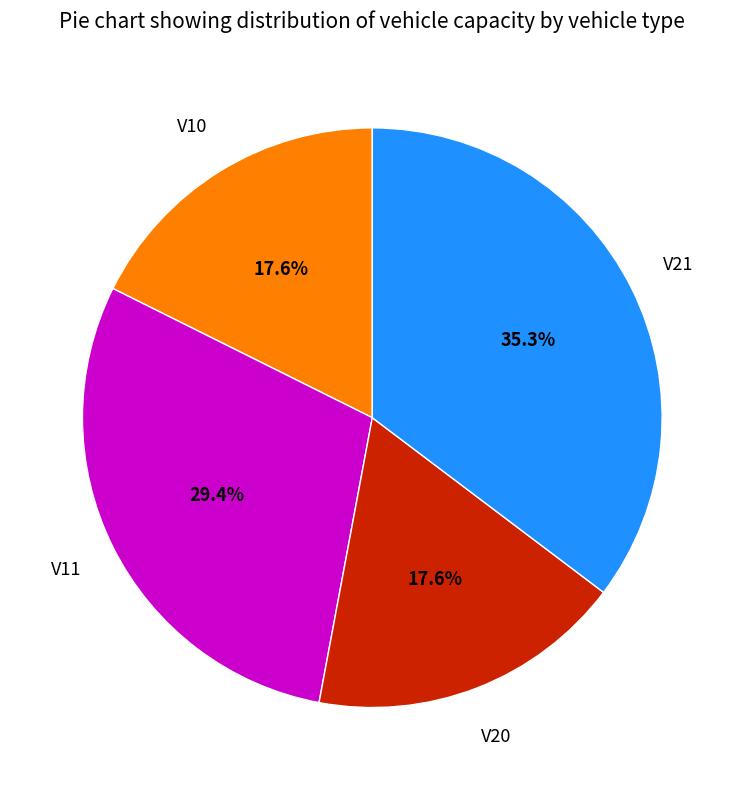

Is there any slice that represents more than half of the pie?

No